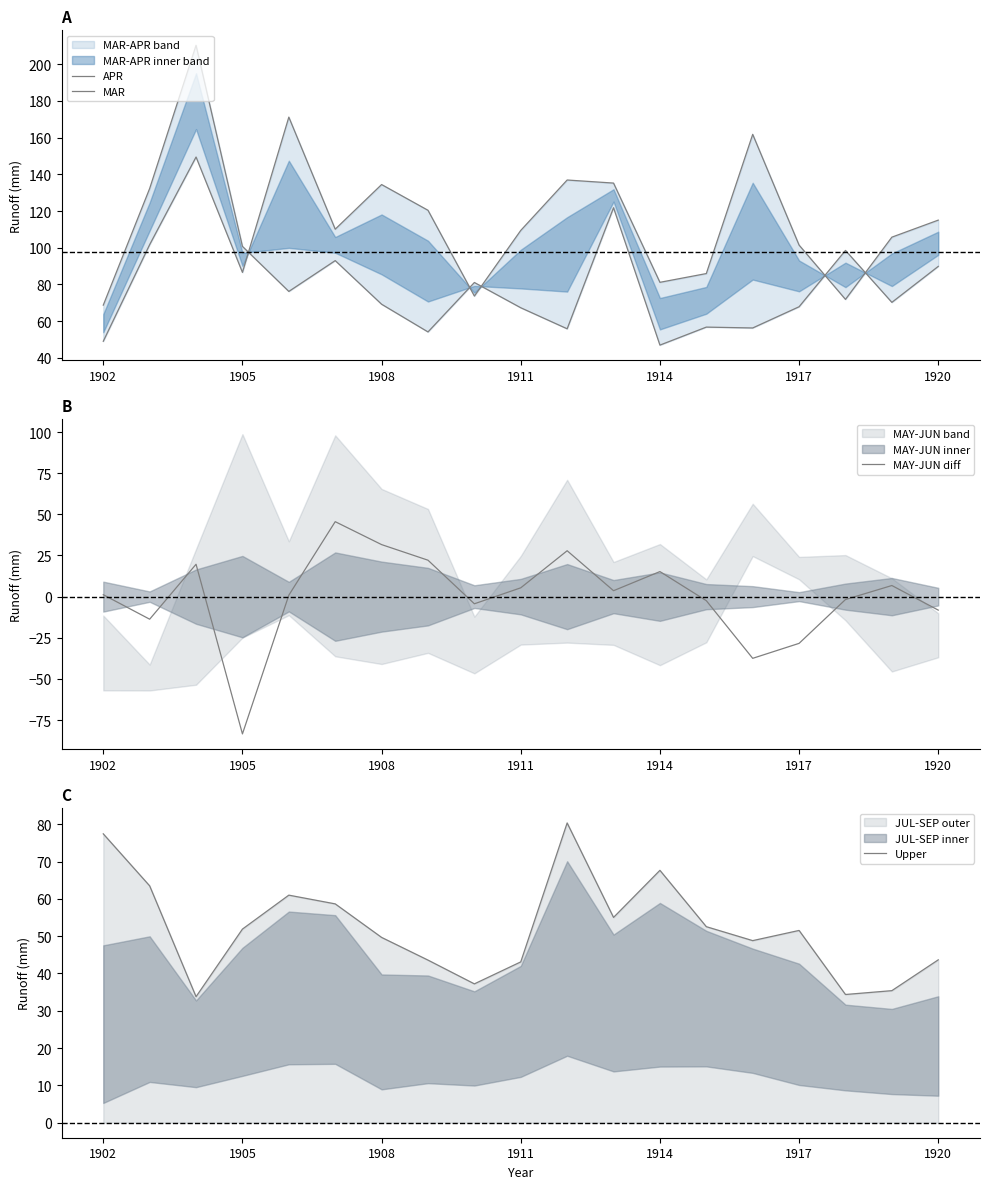

What is the lowest value of the MAY-JUN diff series?

-83.4